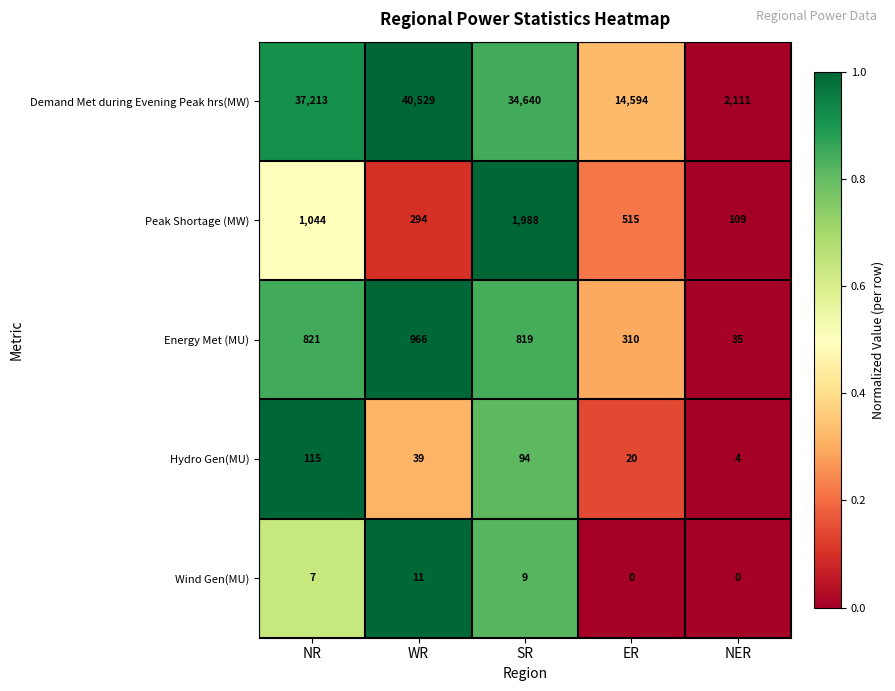

Count the number of categories in the chart.

5